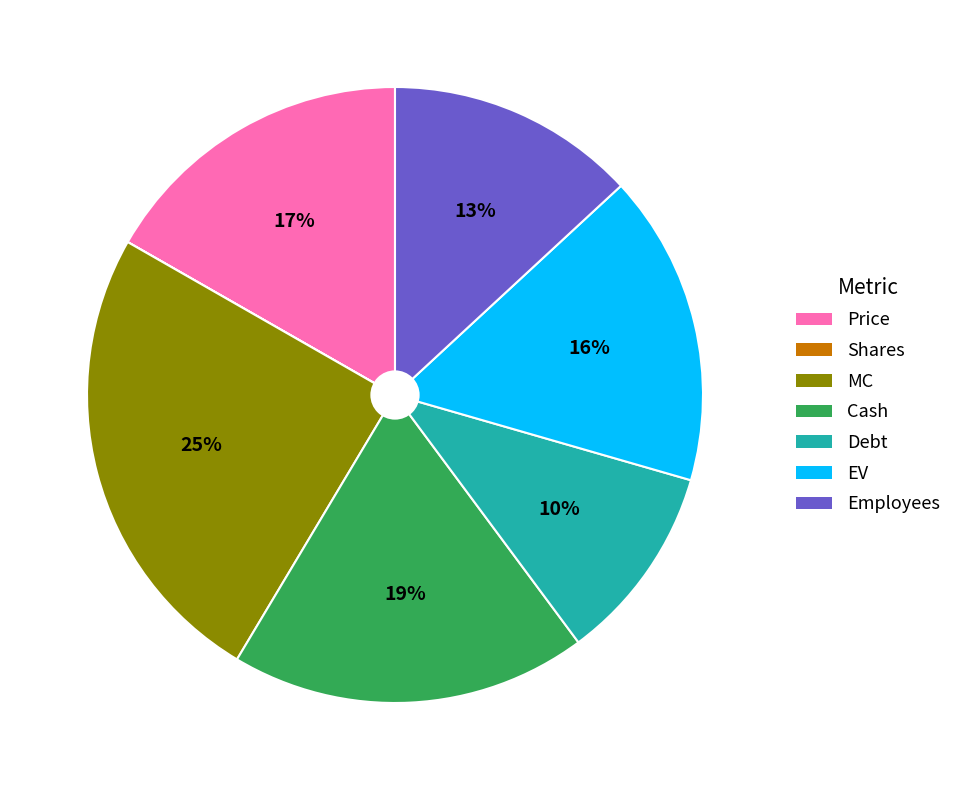

To the nearest percent, what is the difference between the largest and smallest slice percentages?

25%